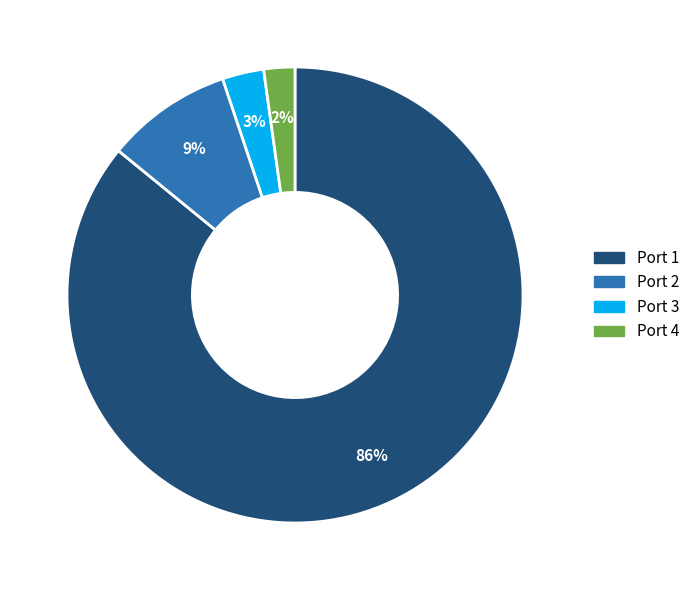

To the nearest percent, what is the average slice percentage?

25%